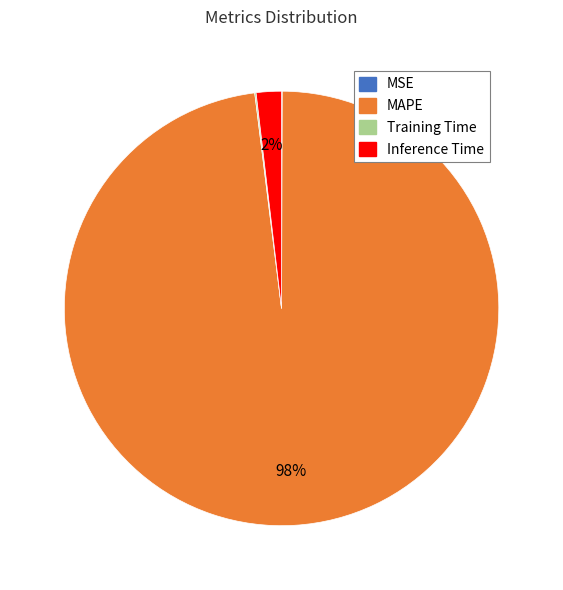

To the nearest percent, what is the average slice percentage?

25%